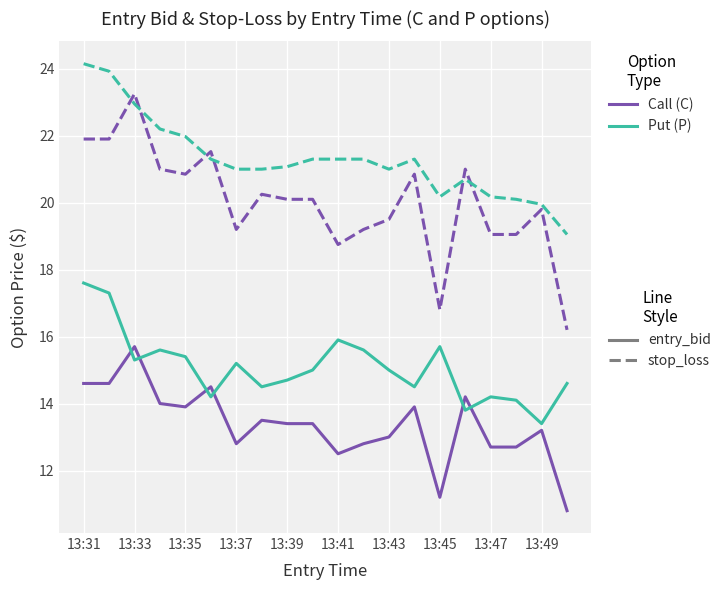

What is the smallest value displayed?

10.8